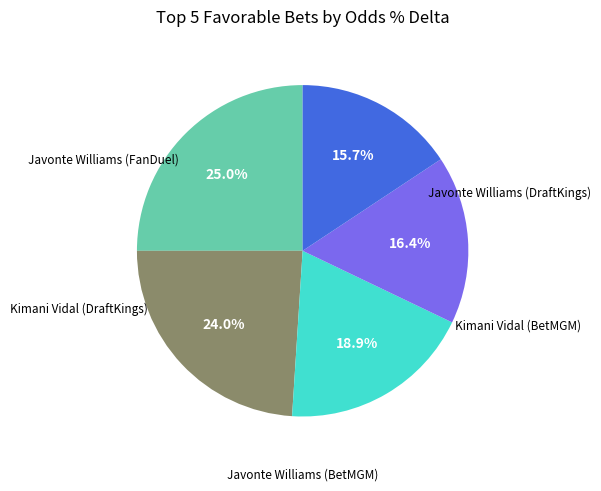

To the nearest percent, what is the difference between the largest and smallest slice percentages?

9%